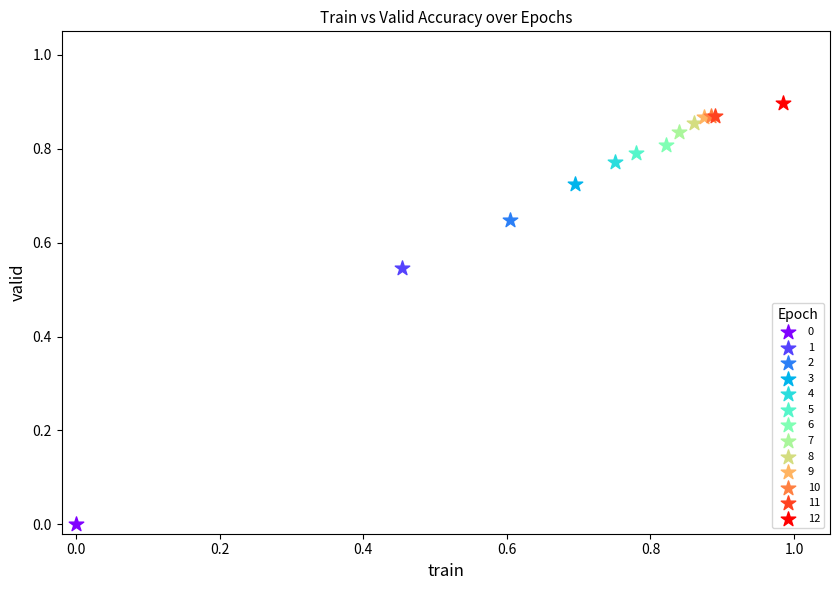

What are all the series names shown in the legend?

0, 1, 2, 3, 4, 5, 6, 7, 8, 9, 10, 11, 12